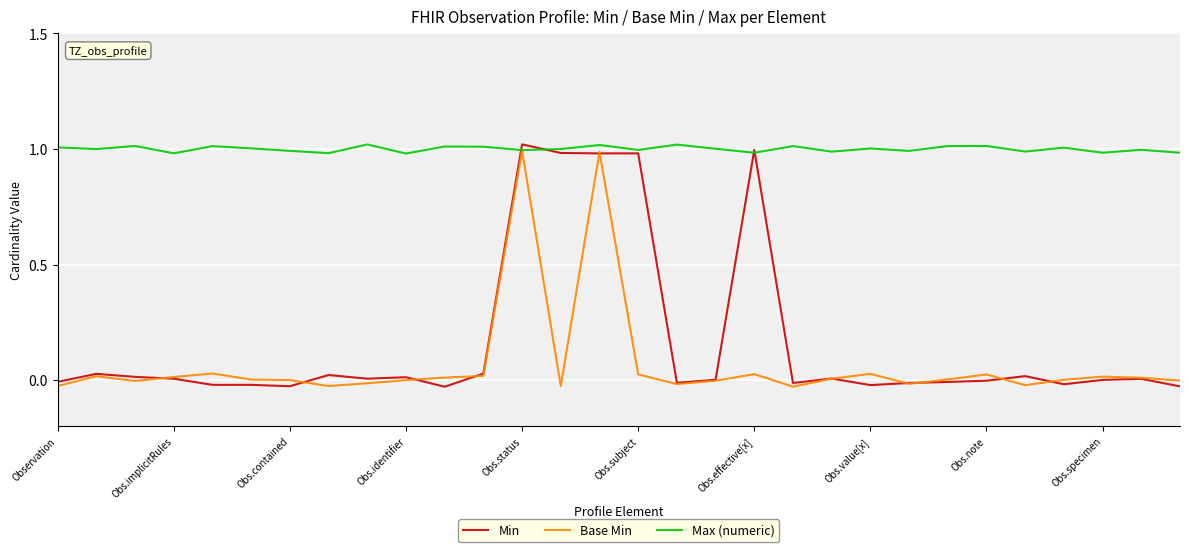

Which series has the largest total across all categories?

Max (numeric)